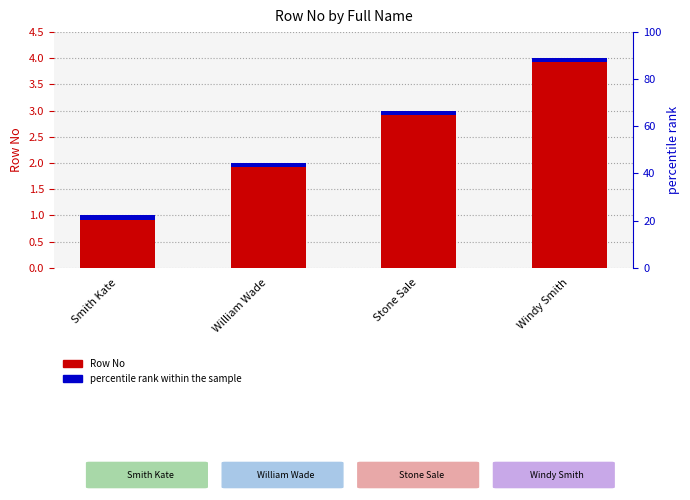

What is the difference between the maximum and minimum values?

3